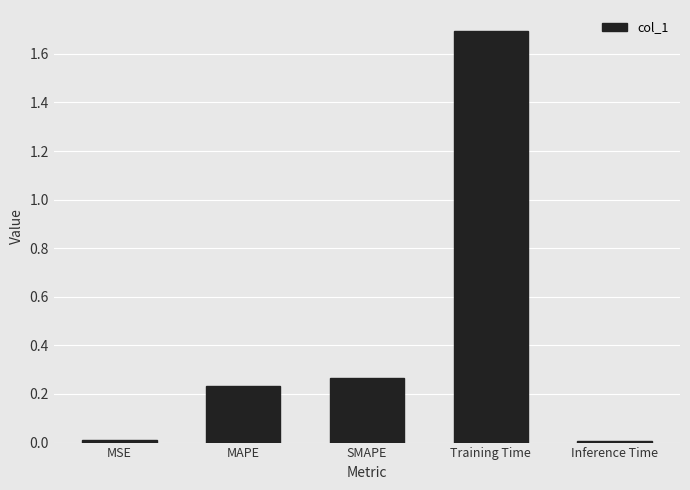

What is the label of the 3rd bar from the right?

SMAPE